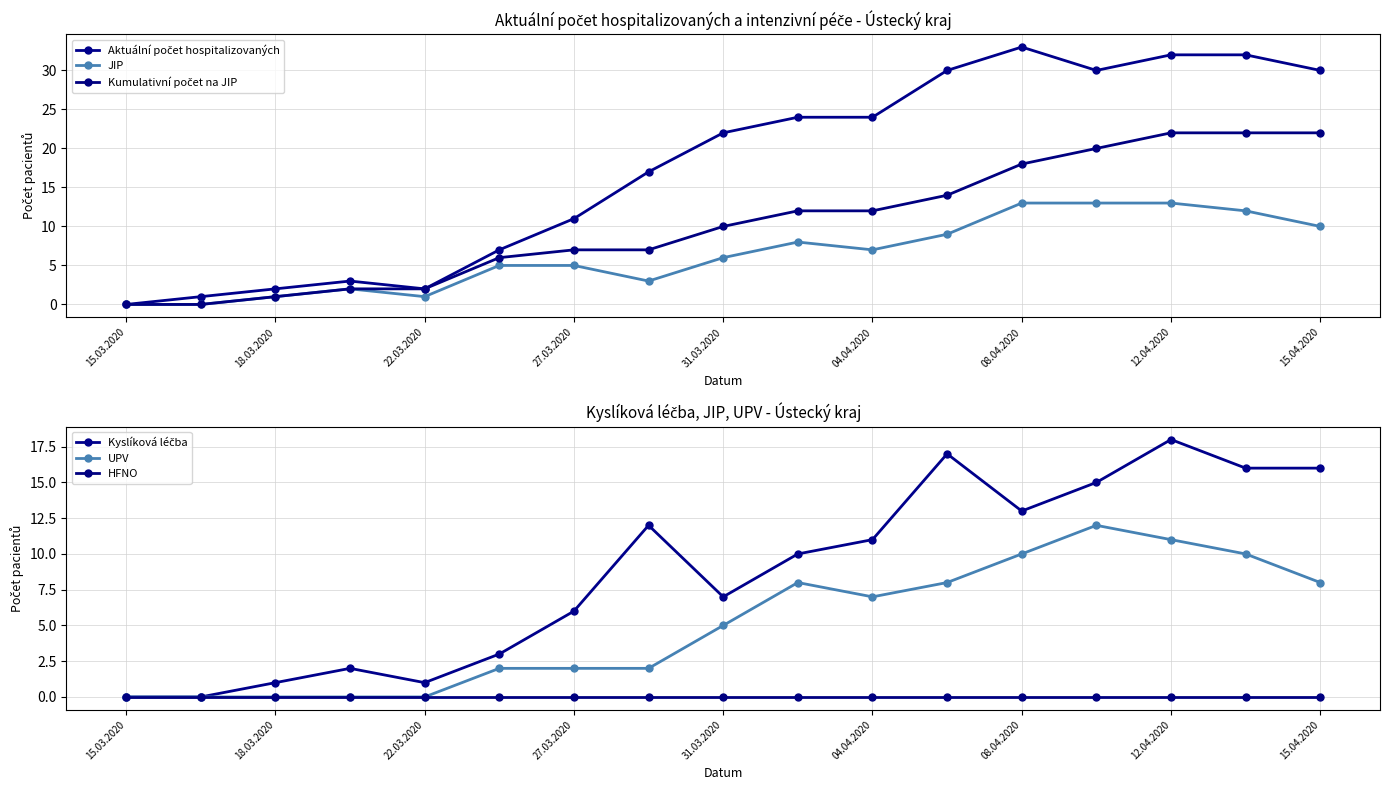

True or false: HFNO and Aktuální počet hospitalizovaných intersect in this chart.

False